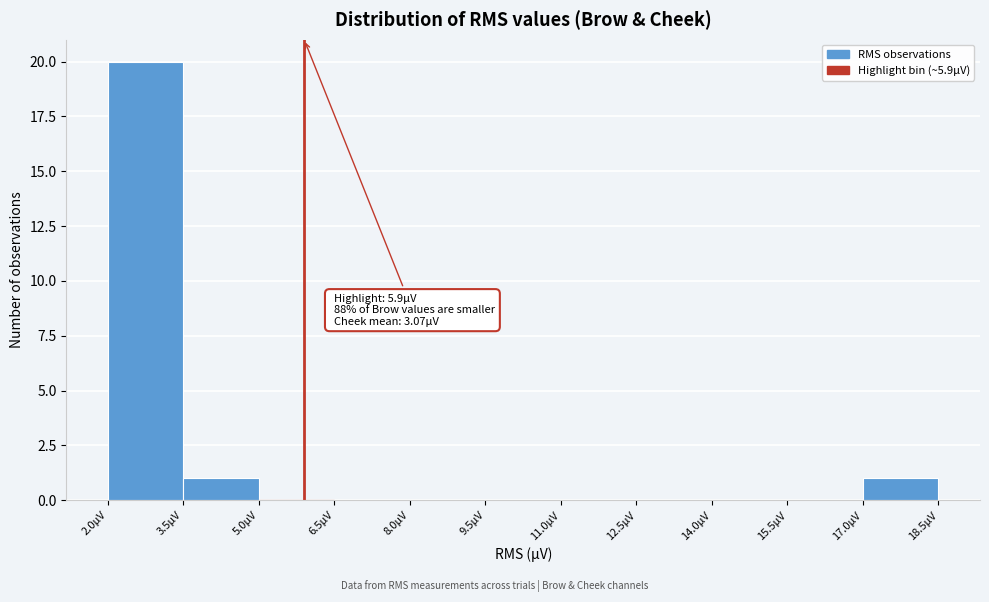

Which range on the x-axis has the tallest bar?

2.0 to 3.5